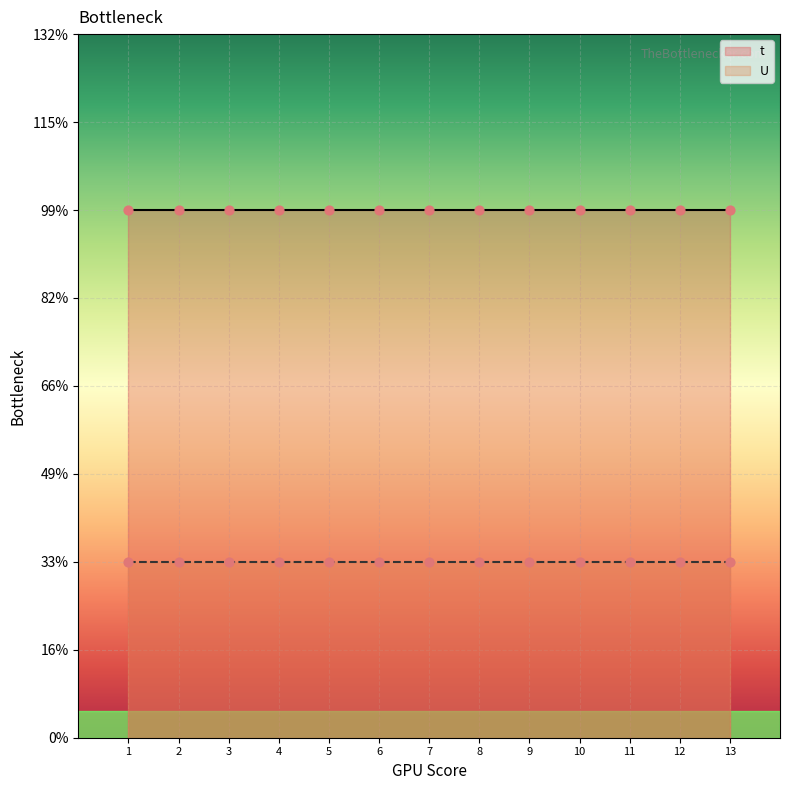

Which series has the largest total across all categories?

t